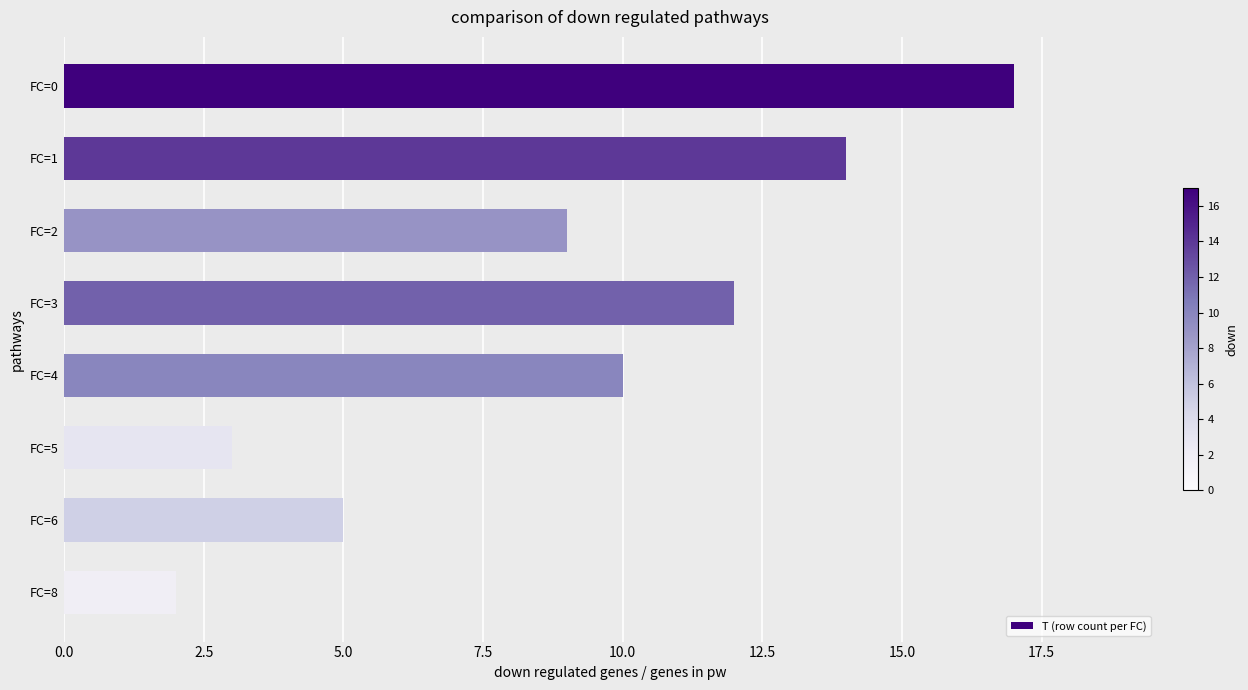

What is the difference between the maximum and second lowest values?

14